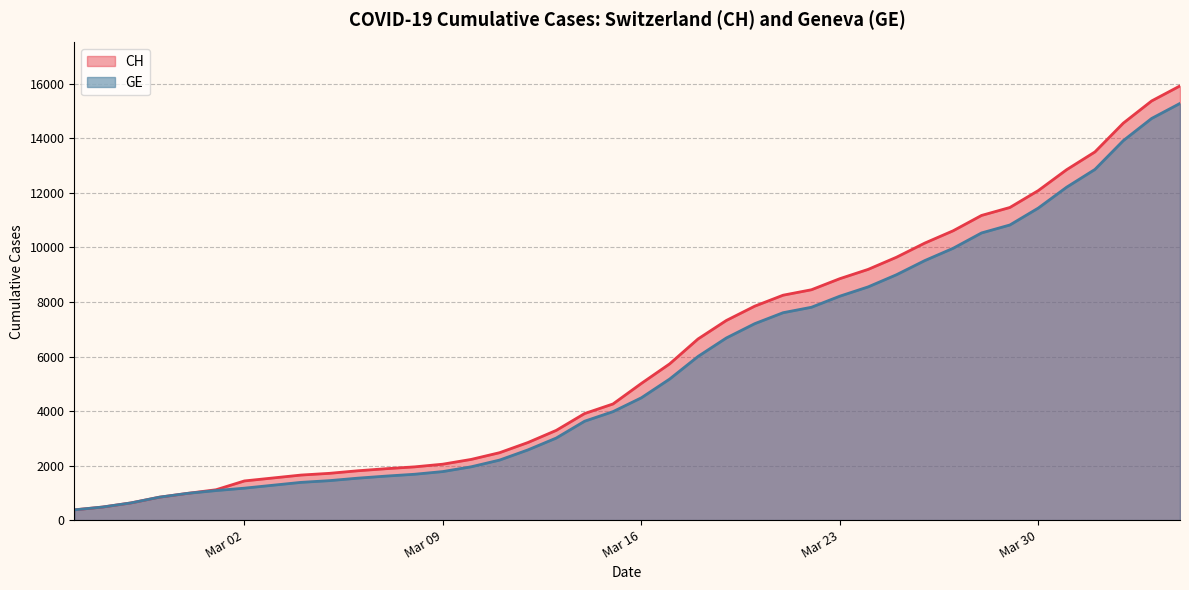

How many lines are shown in the chart?

2